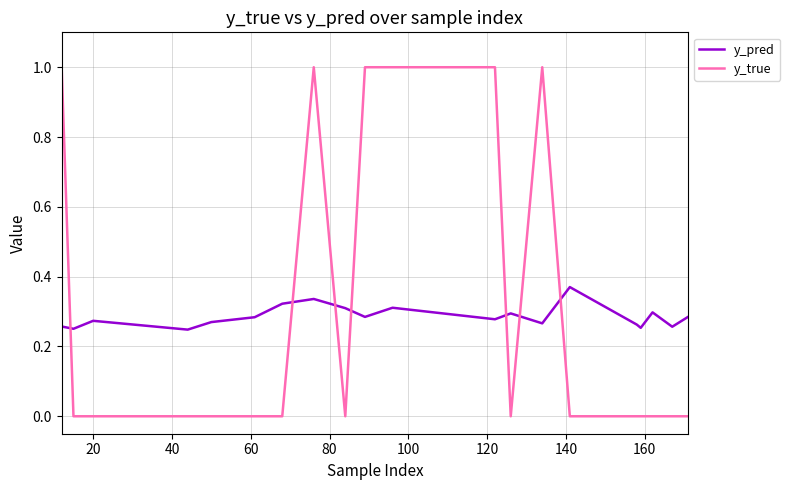

What is the greatest value displayed?

1.0